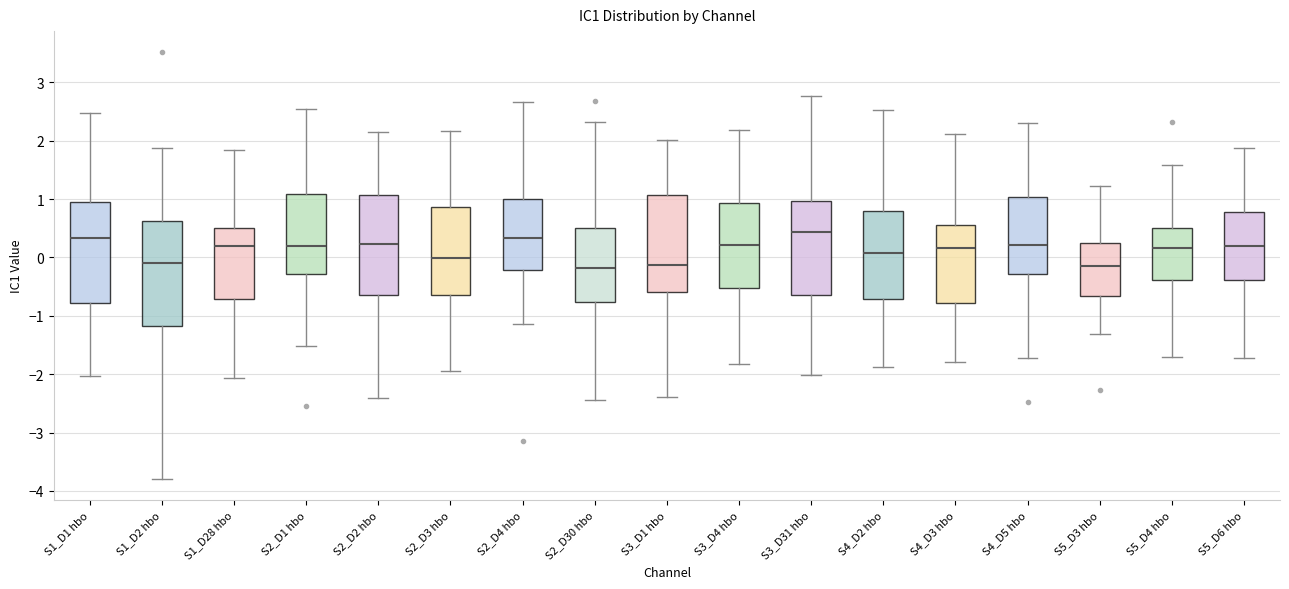

Reading left to right, transcribe this box plot: for each box, give where its median line is, the range the box spans, and where its two whiskers end, as read against the y-axis. The values are not printed on the chart, so give them approximately, as read against the axis.

S1_D1 hbo: median 0.3, box -0.8 to 0.9, whiskers -2.0 to 2.5
S1_D2 hbo: median -0.1, box -1.2 to 0.6, whiskers -3.8 to 1.9
S1_D28 hbo: median 0.2, box -0.7 to 0.5, whiskers -2.1 to 1.8
S2_D1 hbo: median 0.2, box -0.3 to 1.1, whiskers -1.5 to 2.5
S2_D2 hbo: median 0.2, box -0.6 to 1.1, whiskers -2.4 to 2.2
S2_D3 hbo: median 0.0, box -0.6 to 0.9, whiskers -1.9 to 2.2
S2_D4 hbo: median 0.3, box -0.2 to 1.0, whiskers -1.1 to 2.7
S2_D30 hbo: median -0.2, box -0.8 to 0.5, whiskers -2.4 to 2.3
S3_D1 hbo: median -0.1, box -0.6 to 1.1, whiskers -2.4 to 2.0
S3_D4 hbo: median 0.2, box -0.5 to 0.9, whiskers -1.8 to 2.2
S3_D31 hbo: median 0.4, box -0.6 to 1.0, whiskers -2.0 to 2.8
S4_D2 hbo: median 0.1, box -0.7 to 0.8, whiskers -1.9 to 2.5
S4_D3 hbo: median 0.2, box -0.8 to 0.6, whiskers -1.8 to 2.1
S4_D5 hbo: median 0.2, box -0.3 to 1.0, whiskers -1.7 to 2.3
S5_D3 hbo: median -0.1, box -0.7 to 0.2, whiskers -1.3 to 1.2
S5_D4 hbo: median 0.2, box -0.4 to 0.5, whiskers -1.7 to 1.6
S5_D6 hbo: median 0.2, box -0.4 to 0.8, whiskers -1.7 to 1.9